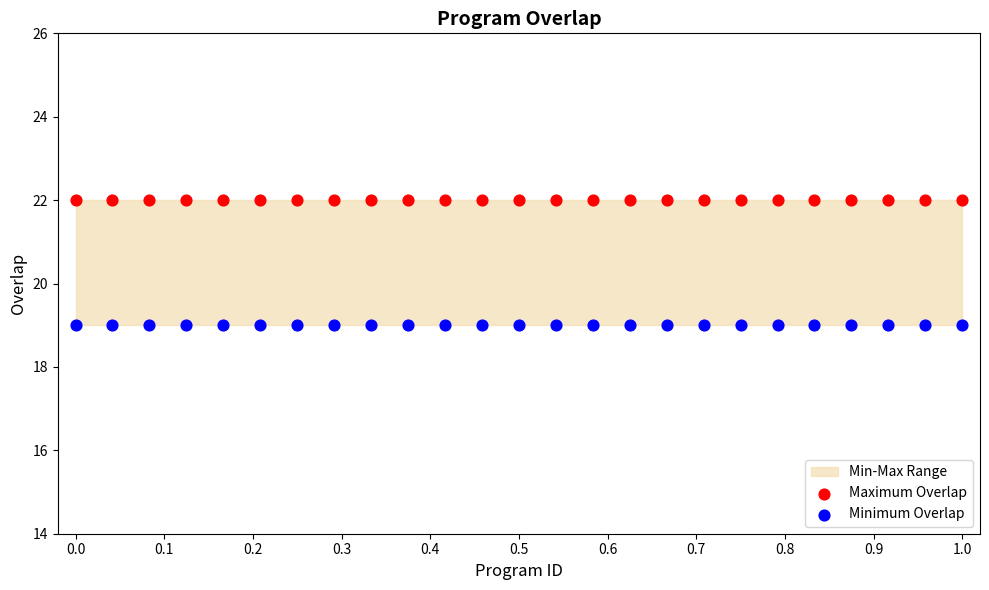

Which series reaches the maximum Y coordinate?

Maximum Overlap